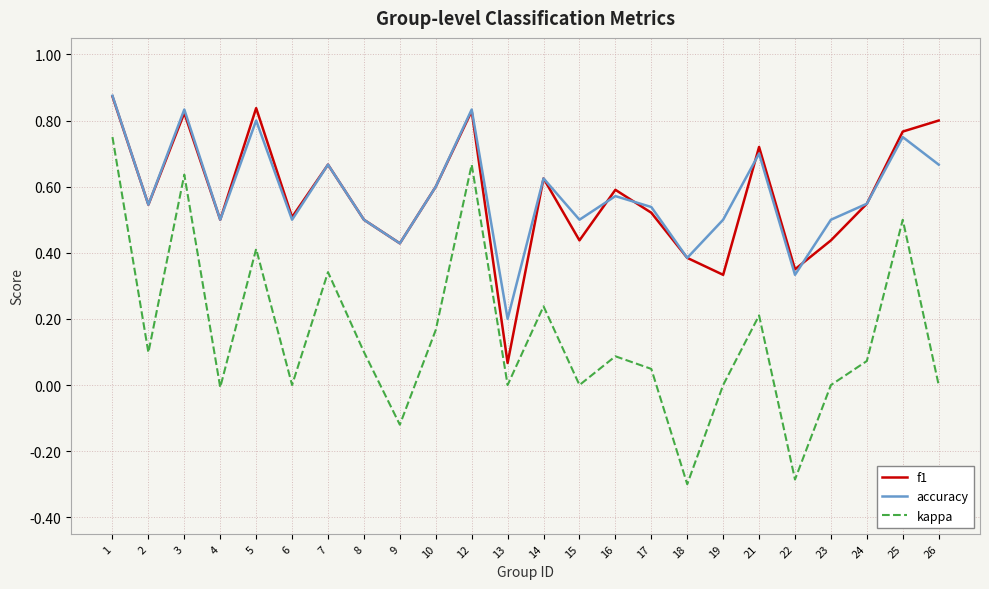

Which series has the widest spread of values?

kappa